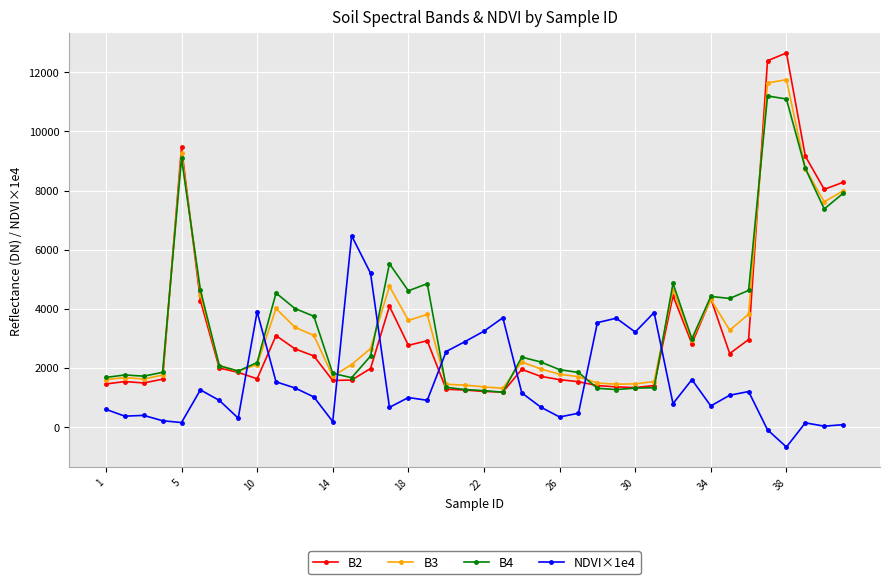

True or false: B2 has more than 0 points higher than both neighbors.

True